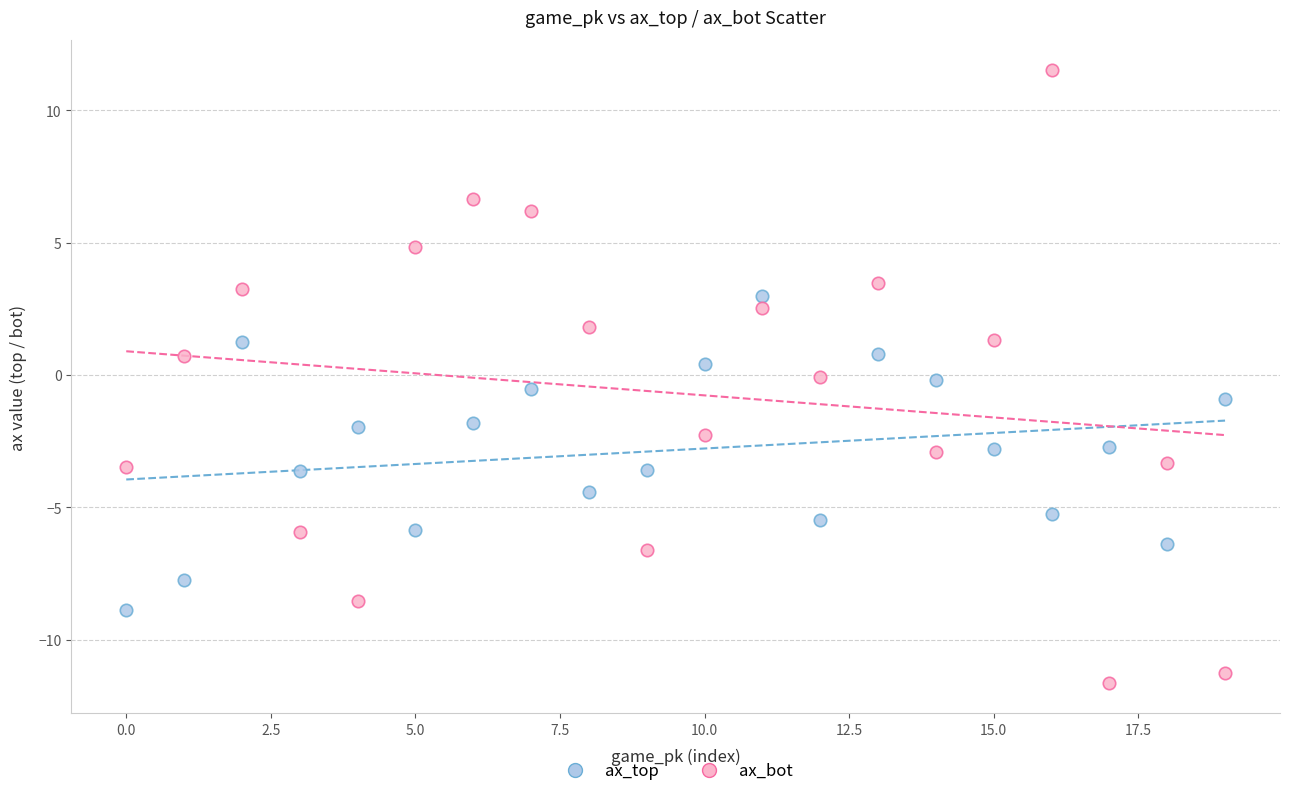

Which series has the widest spread of Y values?

ax_bot